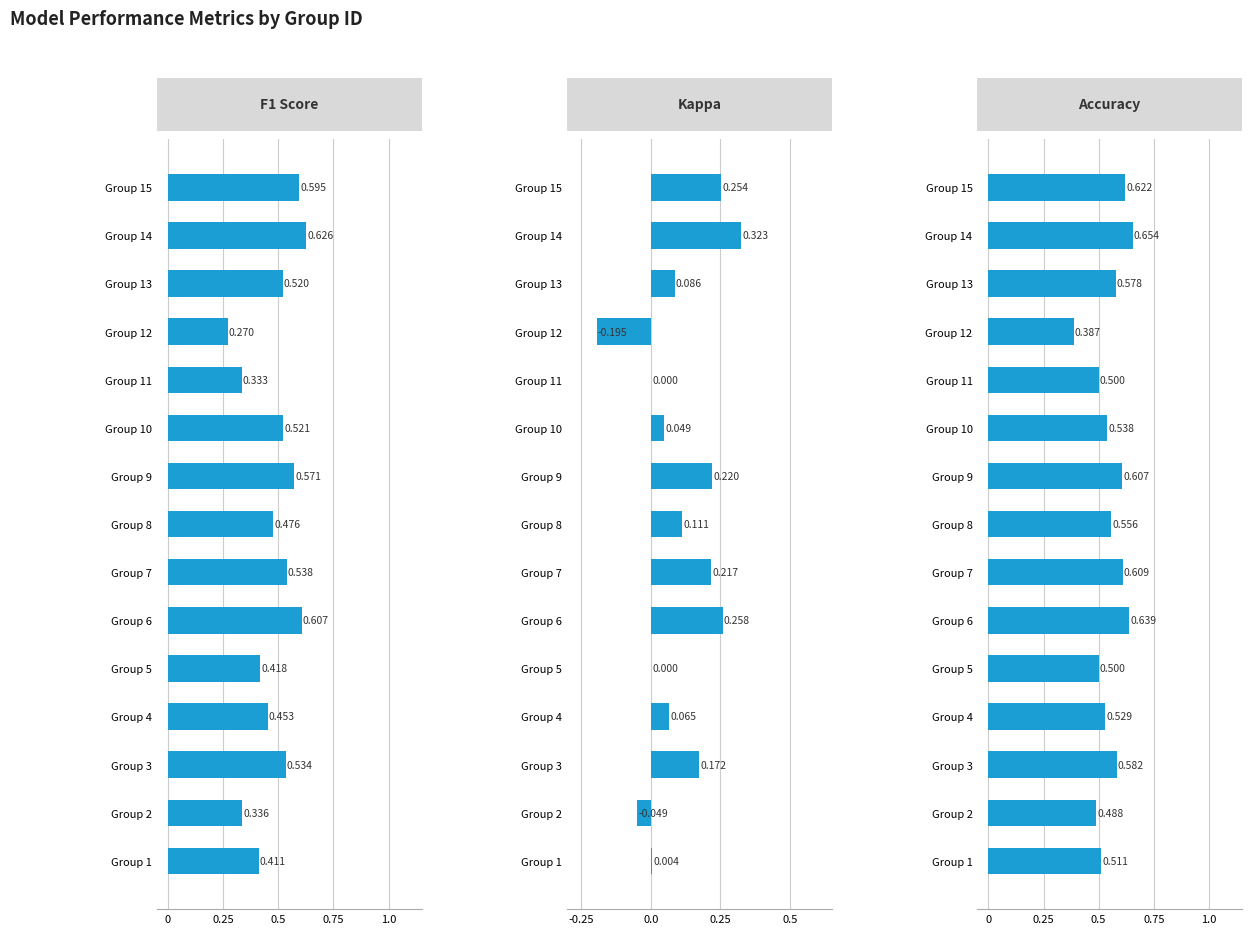

Which series changed the most between 0.25 and 0.5?

Kappa